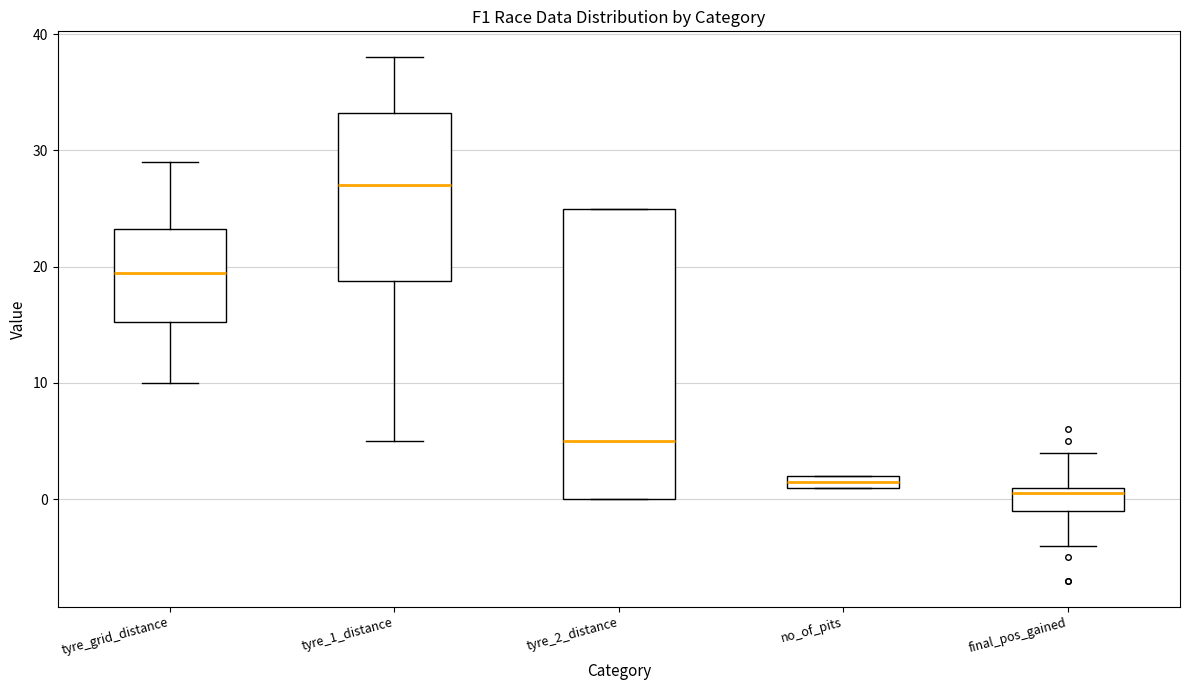

Comparing the boxes themselves (not the whiskers), which one is the tallest?

tyre_2_distance